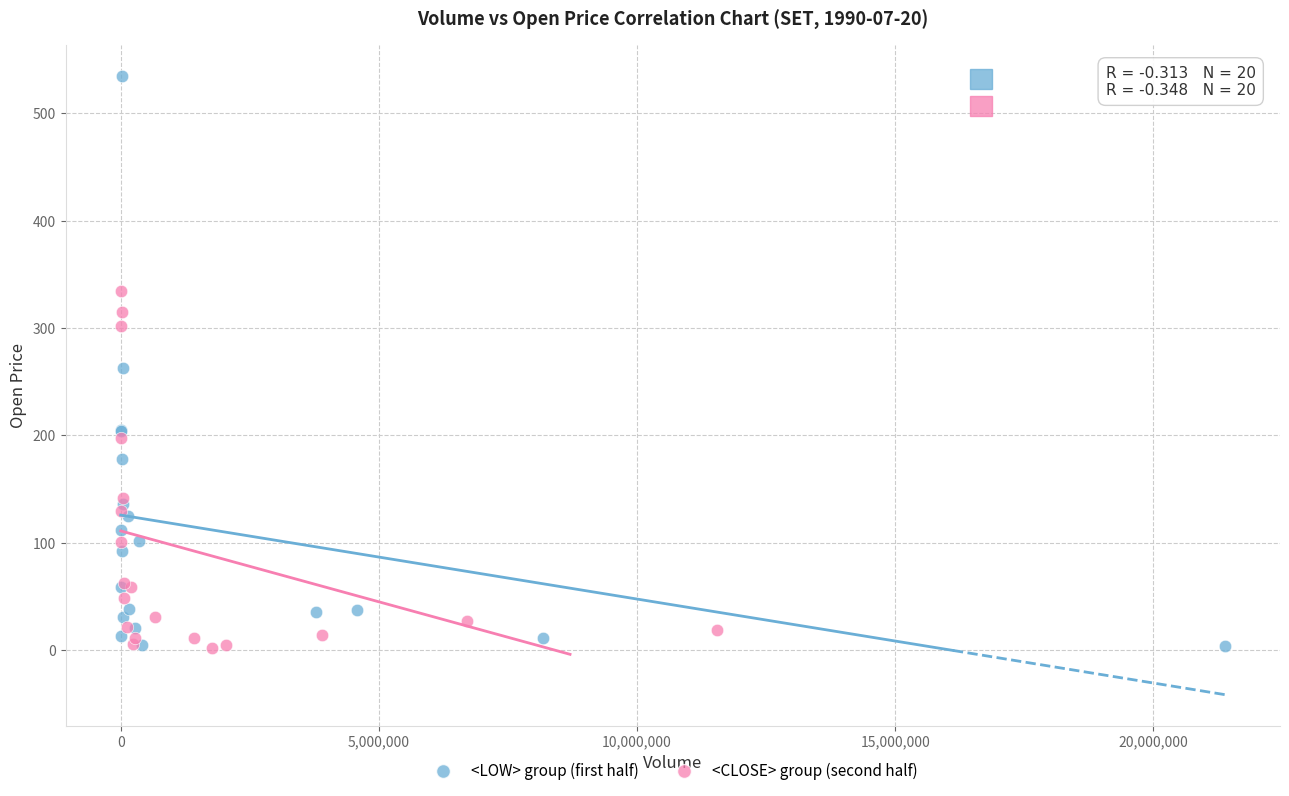

Which series has the largest Y range (max minus min)?

<LOW> group (first half)